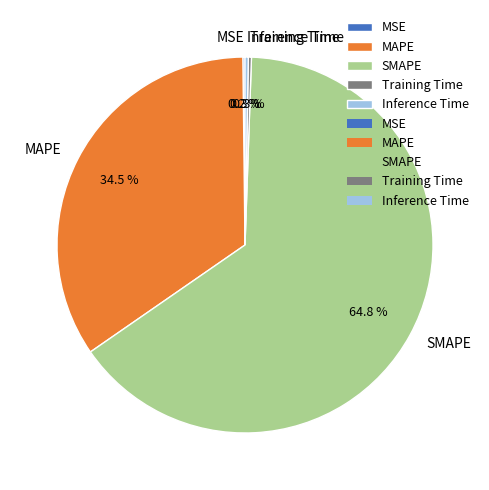

Is there a majority slice in this chart?

Yes